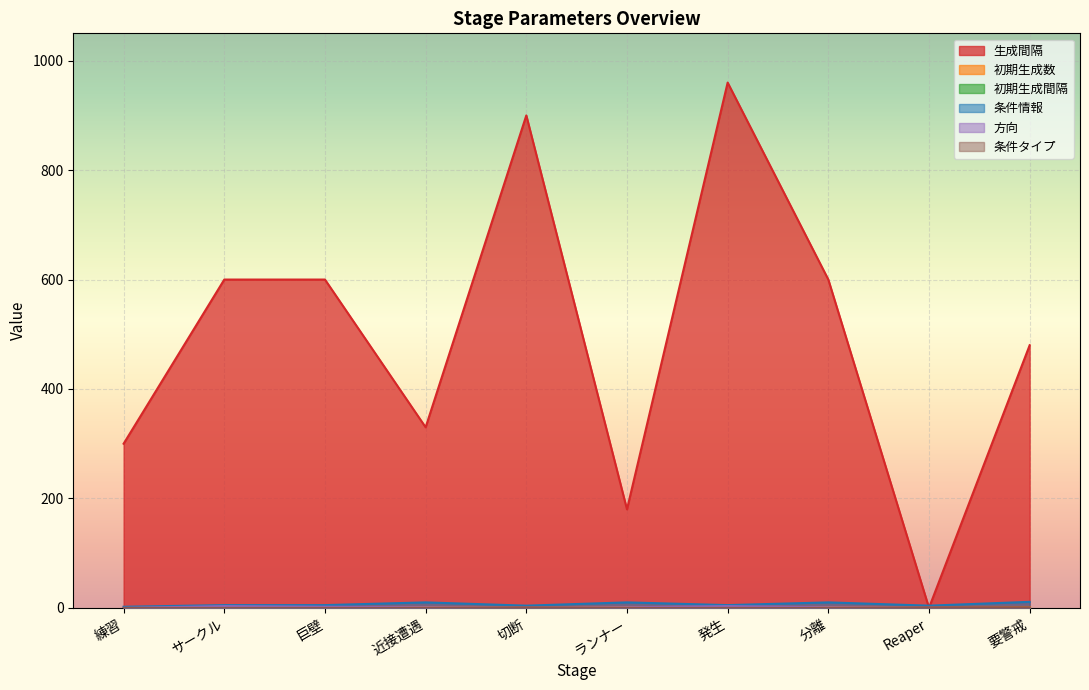

Which series changed the most between 練習 and 巨壁?

生成間隔